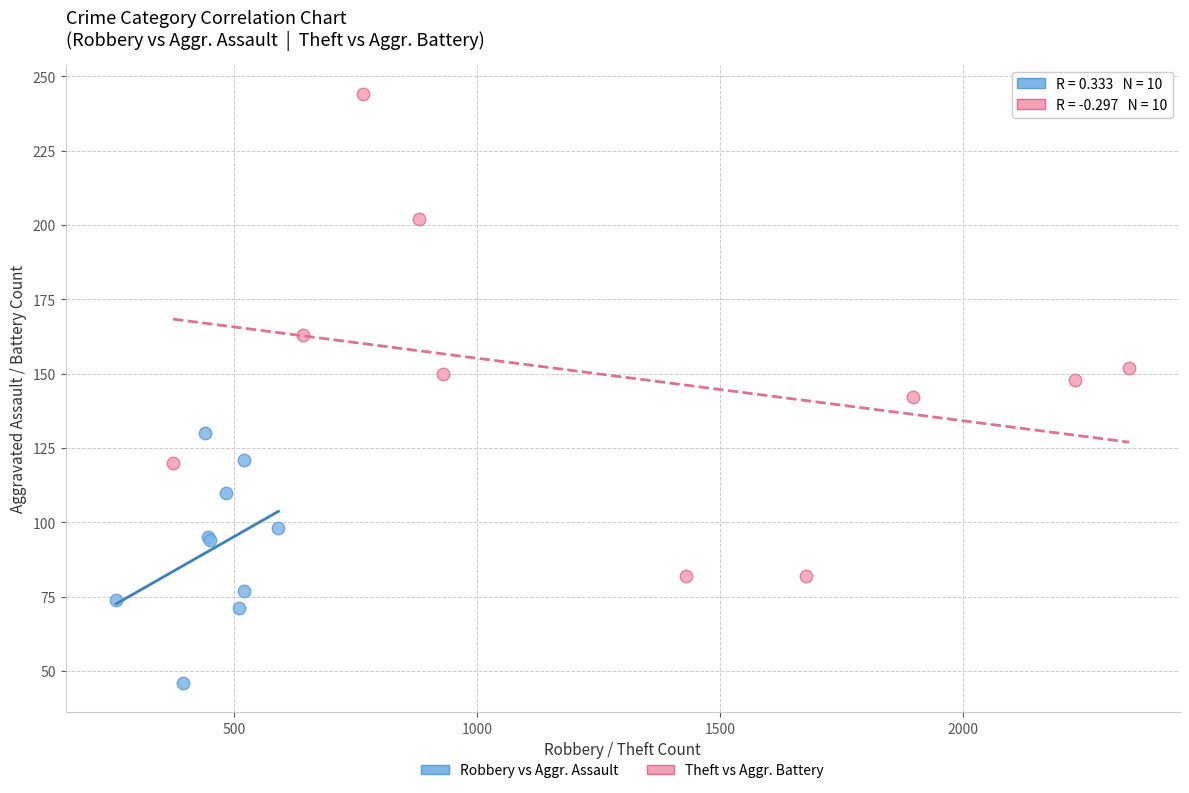

Which series has the widest spread of Y values?

Theft vs Aggr. Battery